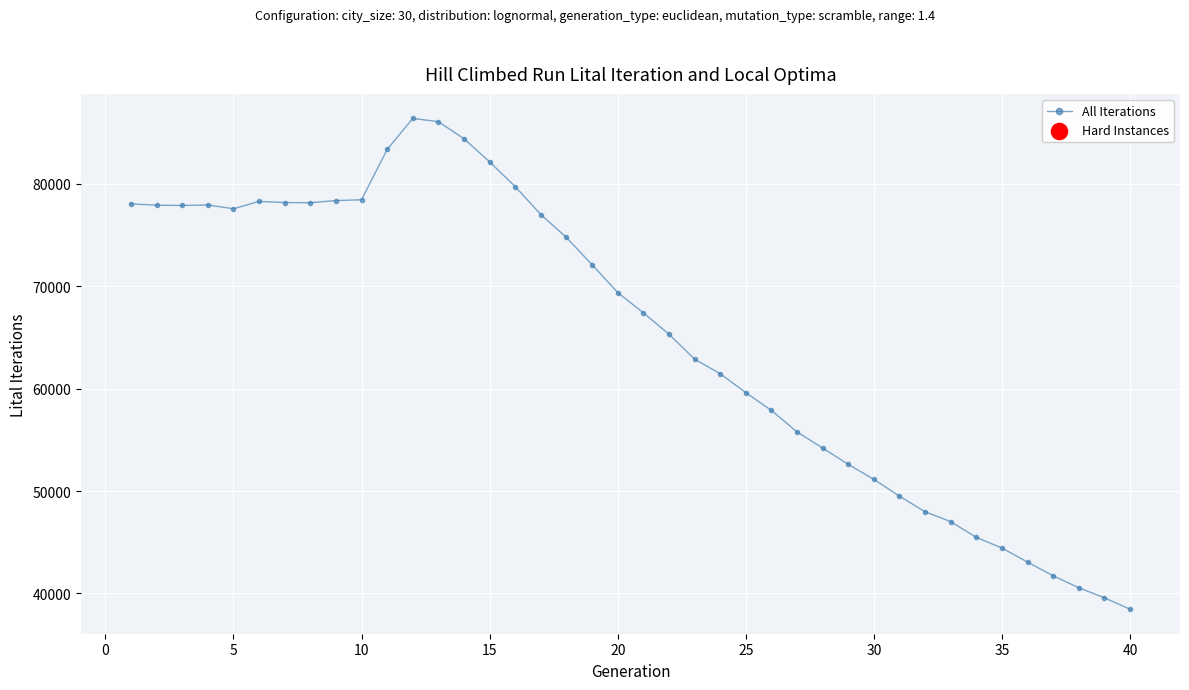

True or false: there are more than 1 points higher than both neighbors.

True